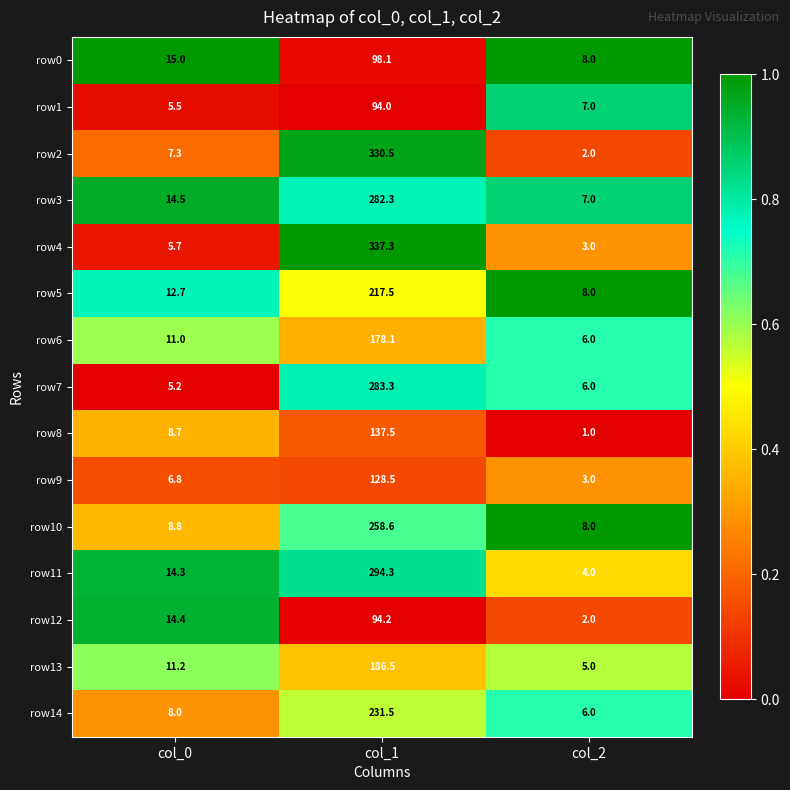

Rank the series by their maximum value, from lowest to highest.

row1, row12, row0, row9, row8, row6, row13, row5, row14, row10, row3, row7, row11, row2, row4